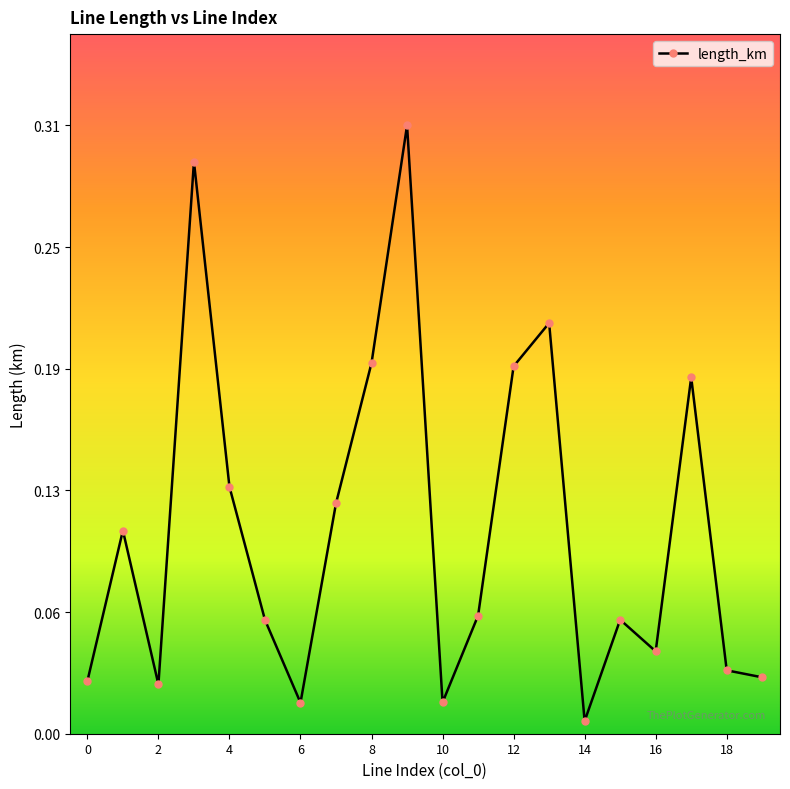

True or false: there are more than 0 points higher than both neighbors.

True